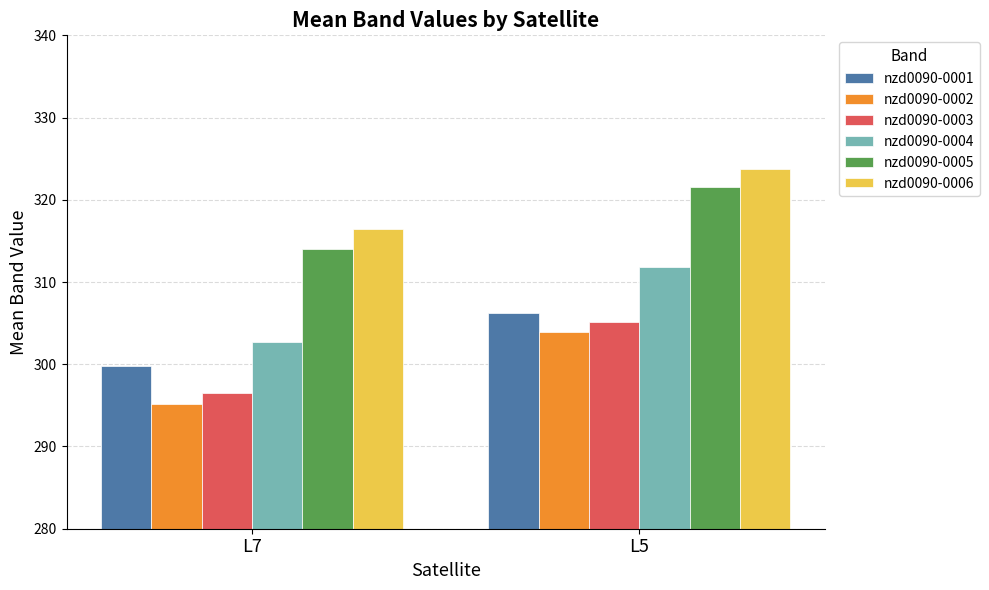

Does the chart contain any negative values?

No